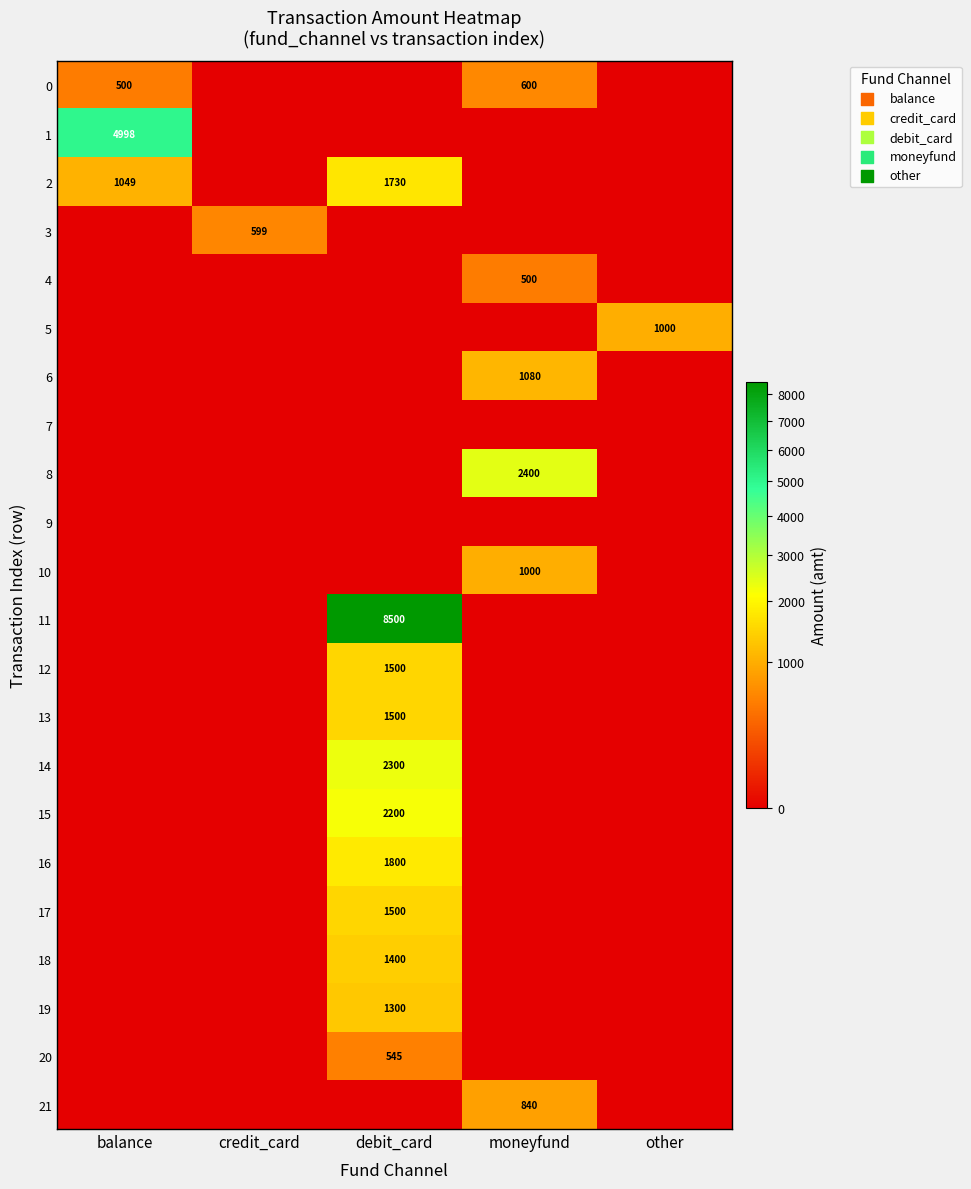

The value of 10 at moneyfund is 1529. True or false?

False